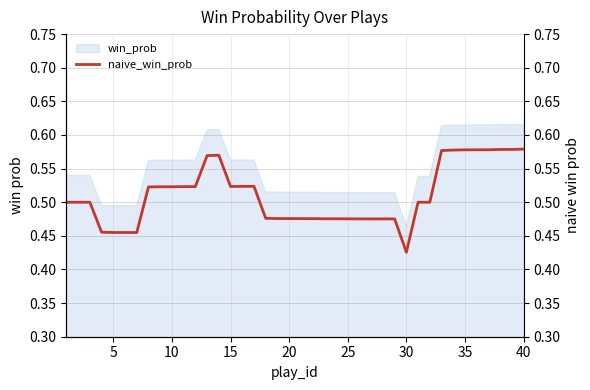

At which label is win_prob closest to 0?

30